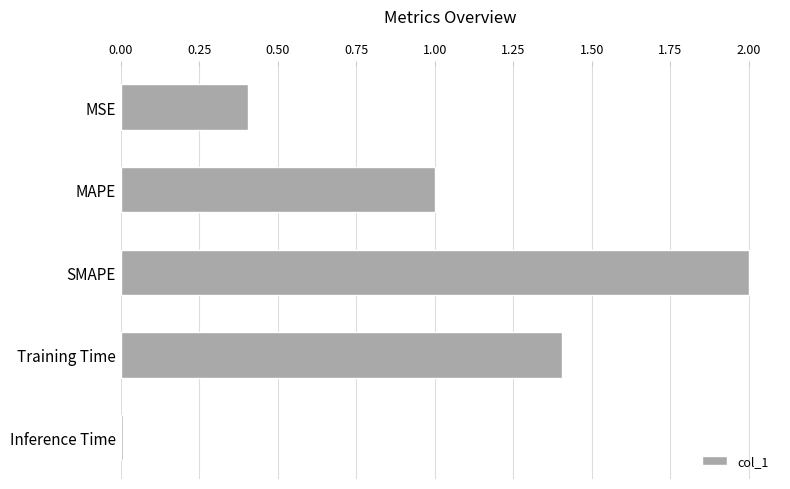

What is the value of the 1st bar from the top?

0.4